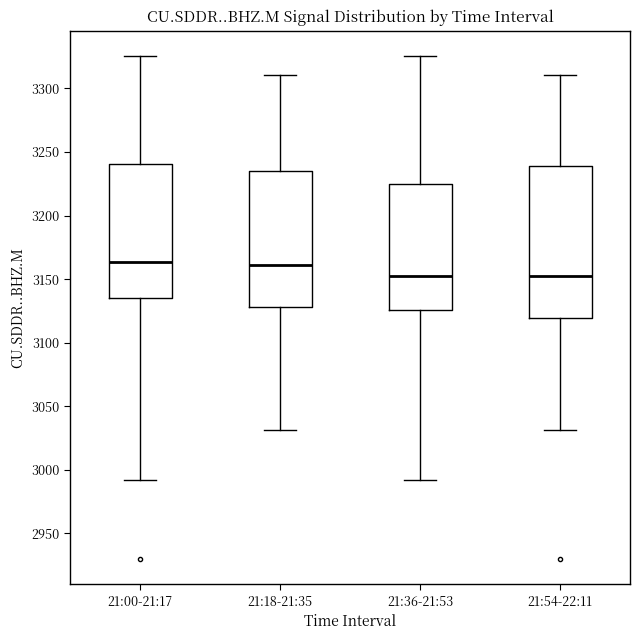

Where does the upper whisker of the box for 21:18-21:35 end on the y-axis? The values are not printed on the chart, so give them approximately, as read against the axis.

3310